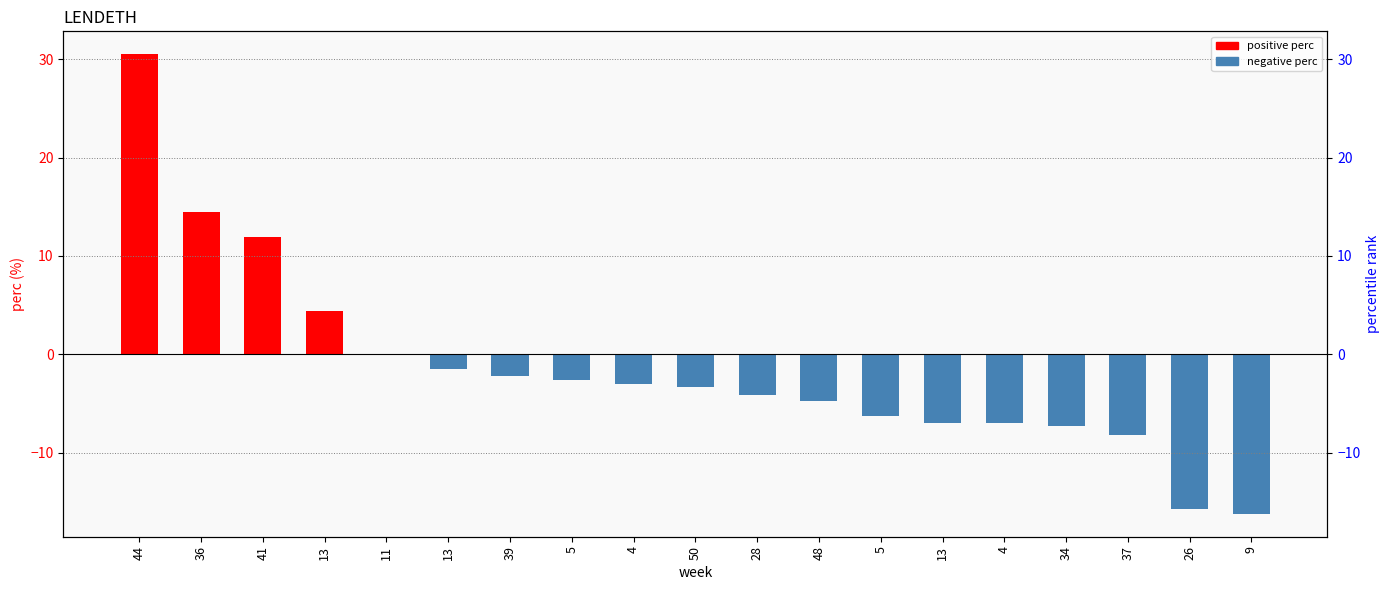

How many positive values are there?

5